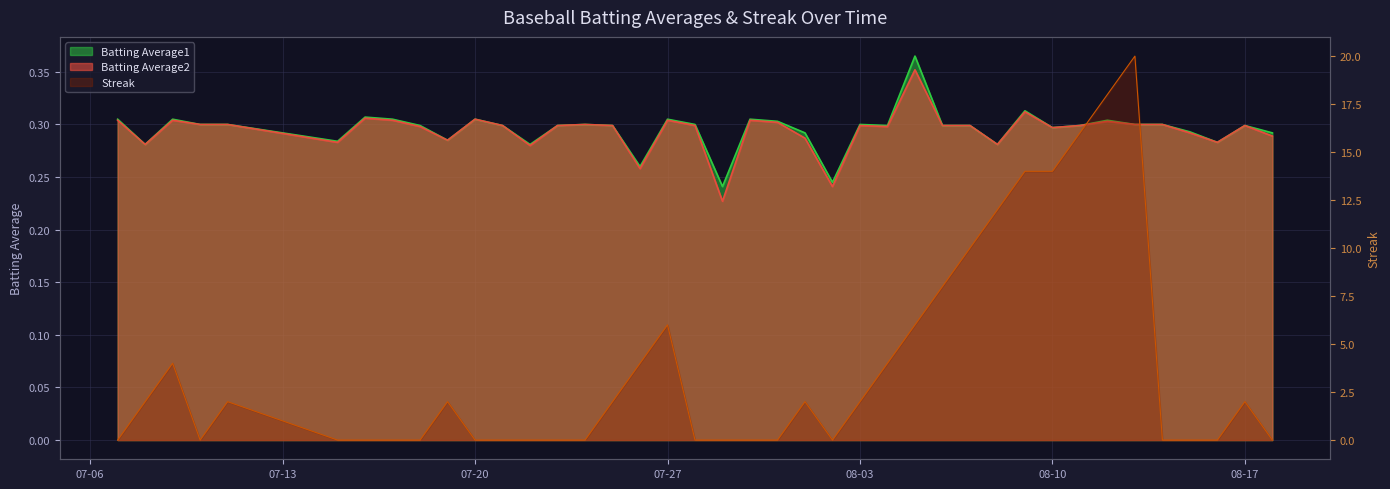

Which series has the largest range (max minus min)?

Streak